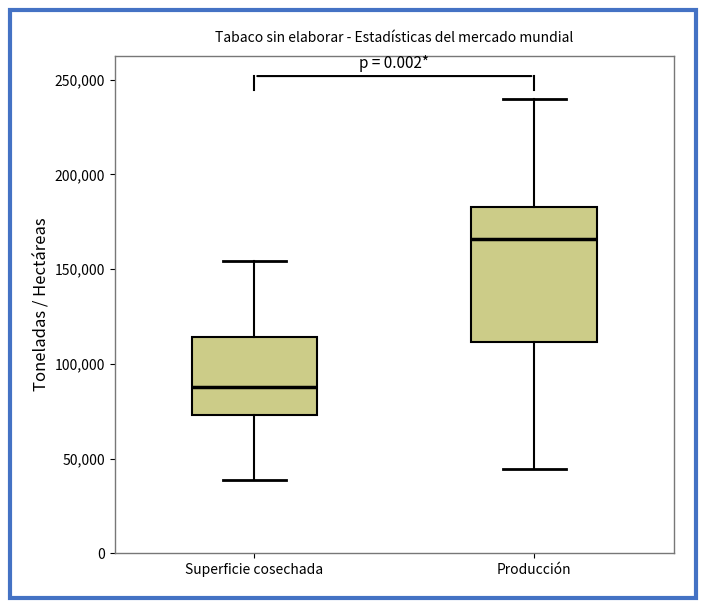

Where does the median line of the box for Superficie cosechada sit on the y-axis? The values are not printed on the chart, so give them approximately, as read against the axis.

90000